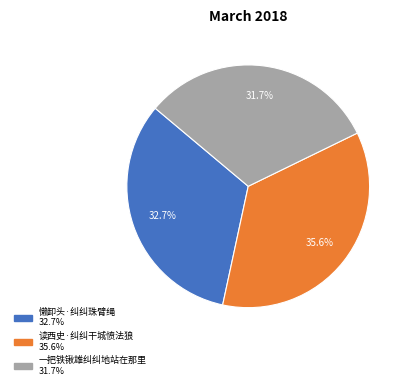

To the nearest percent, what portion does 读西史·纠纠干城愤法狼 represent?

36%